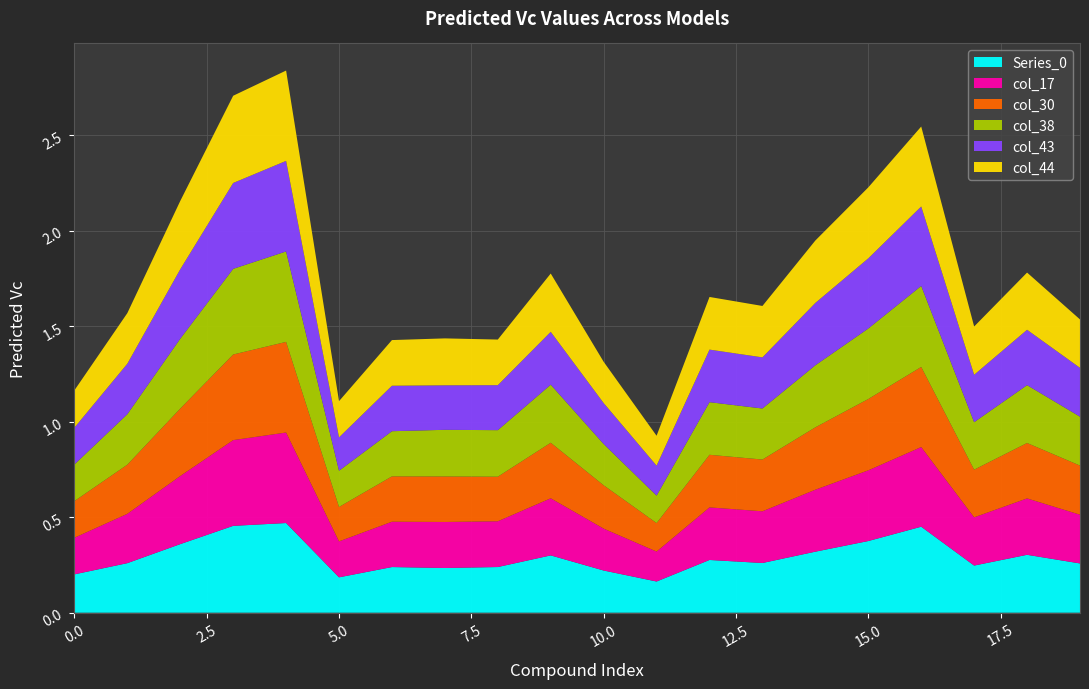

Reading left to right, list all the values displayed in this chart.

CCC: 0=0.2	1=0.3	2=0.4	3=0.5	4=0.5	5=0.2	6=0.2	7=0.2	8=0.2	9=0.3	10=0.2	11=0.2	12=0.3	13=0.3	14=0.3	15=0.4	16=0.5	17=0.2	18=0.3	19=0.3
col_17: 0=0.2	1=0.3	2=0.4	3=0.4	4=0.5	5=0.2	6=0.2	7=0.2	8=0.2	9=0.3	10=0.2	11=0.2	12=0.3	13=0.3	14=0.3	15=0.4	16=0.4	17=0.3	18=0.3	19=0.3
col_30: 0=0.2	1=0.3	2=0.4	3=0.4	4=0.5	5=0.2	6=0.2	7=0.2	8=0.2	9=0.3	10=0.2	11=0.1	12=0.3	13=0.3	14=0.3	15=0.4	16=0.4	17=0.2	18=0.3	19=0.3
col_38: 0=0.2	1=0.3	2=0.4	3=0.4	4=0.5	5=0.2	6=0.2	7=0.2	8=0.2	9=0.3	10=0.2	11=0.1	12=0.3	13=0.3	14=0.3	15=0.4	16=0.4	17=0.2	18=0.3	19=0.3
col_43: 0=0.2	1=0.3	2=0.4	3=0.4	4=0.5	5=0.2	6=0.2	7=0.2	8=0.2	9=0.3	10=0.2	11=0.2	12=0.3	13=0.3	14=0.3	15=0.4	16=0.4	17=0.2	18=0.3	19=0.3
col_44: 0=0.2	1=0.3	2=0.4	3=0.5	4=0.5	5=0.2	6=0.2	7=0.2	8=0.2	9=0.3	10=0.2	11=0.2	12=0.3	13=0.3	14=0.3	15=0.4	16=0.4	17=0.3	18=0.3	19=0.3